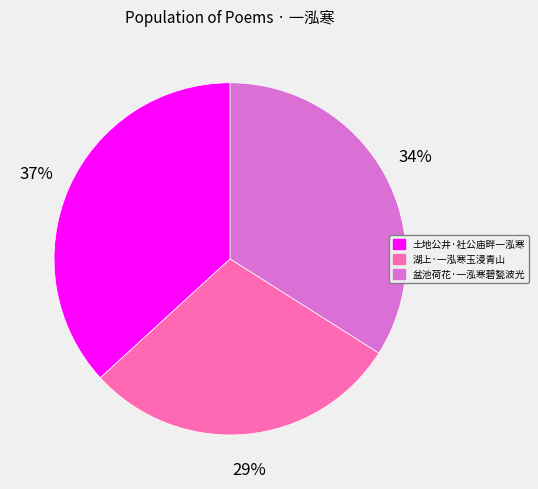

Which category has the smallest portion of the pie?

湖上·一泓寒玉浸青山